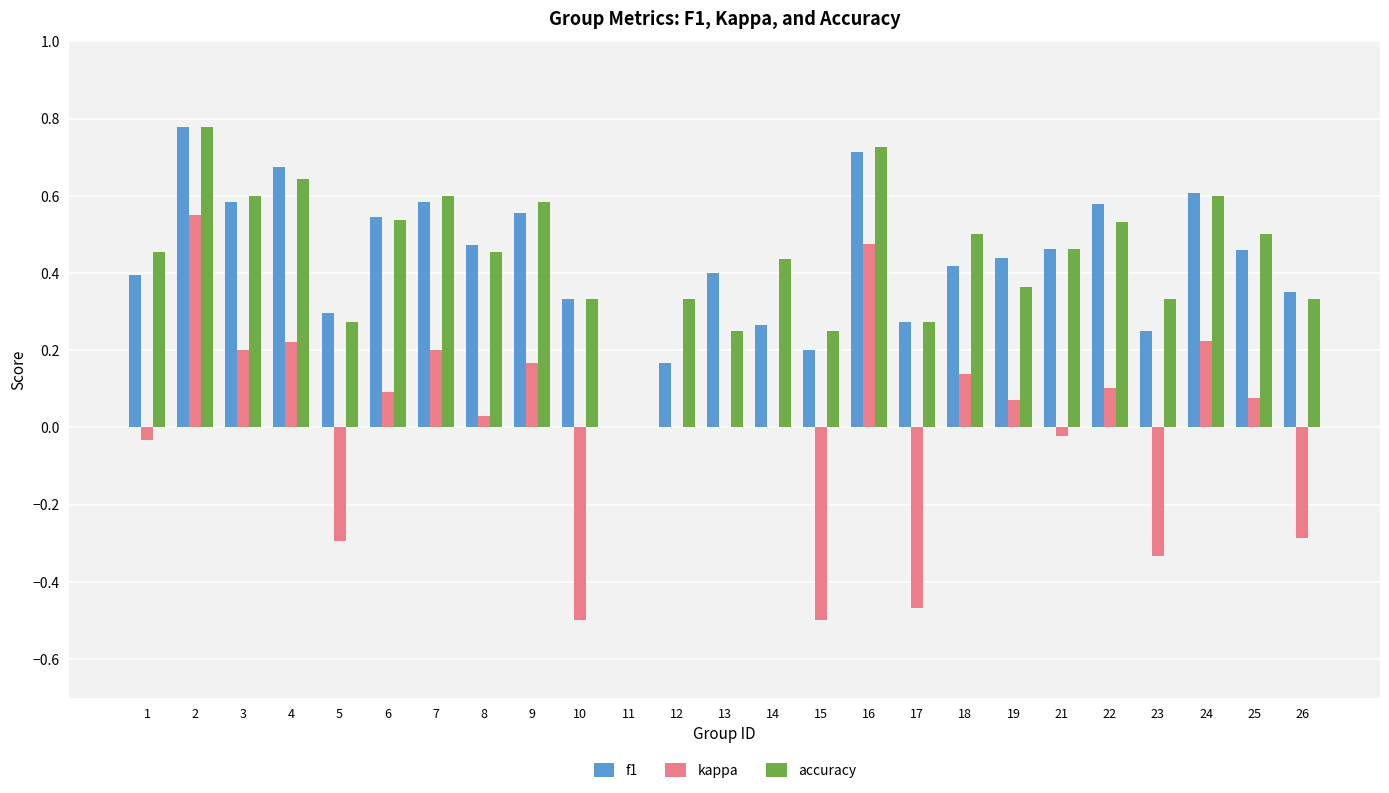

Which series changed the most between 13 and 23?

kappa